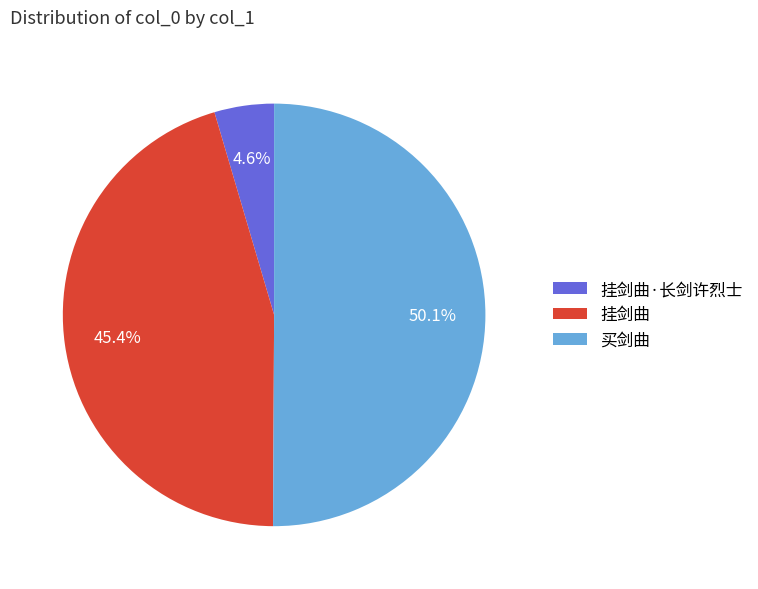

What is the majority slice?

买剑曲